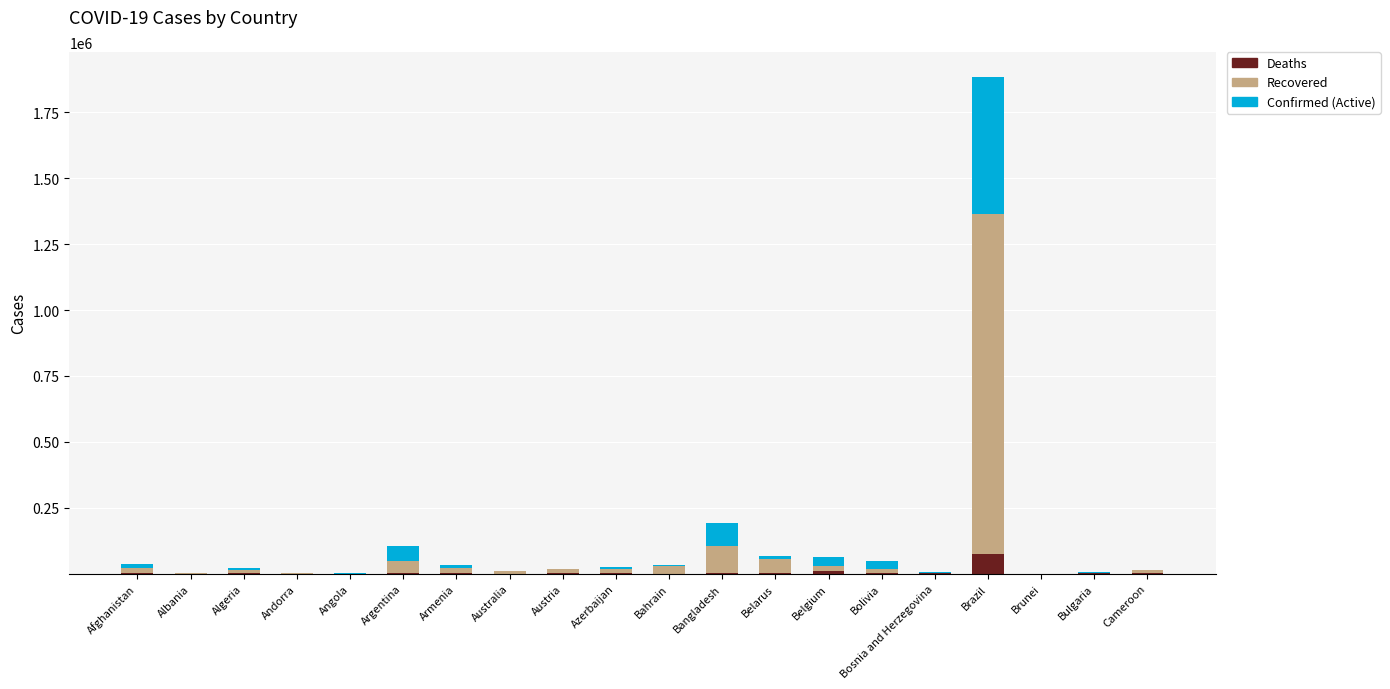

At which category is the sum across all series the highest?

Brazil